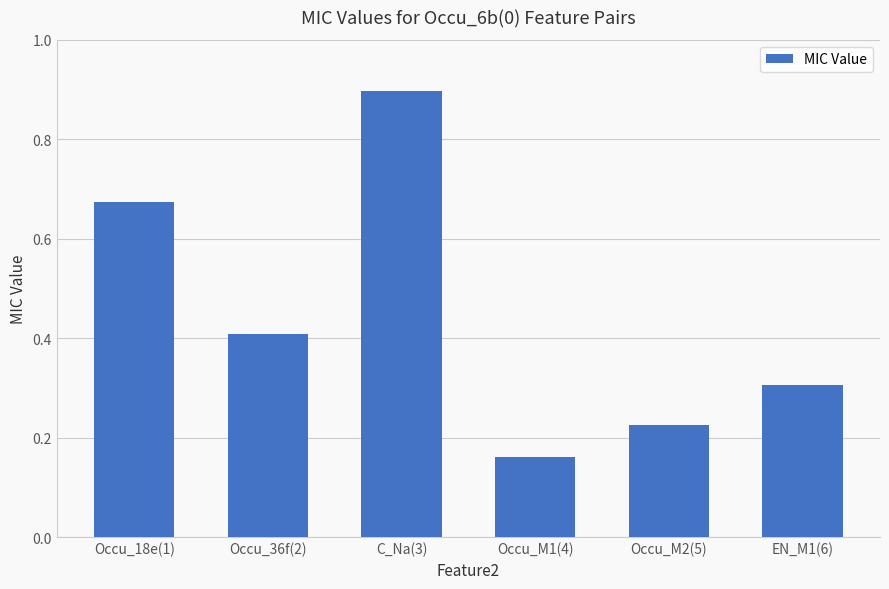

What is the sum of all values?

2.7